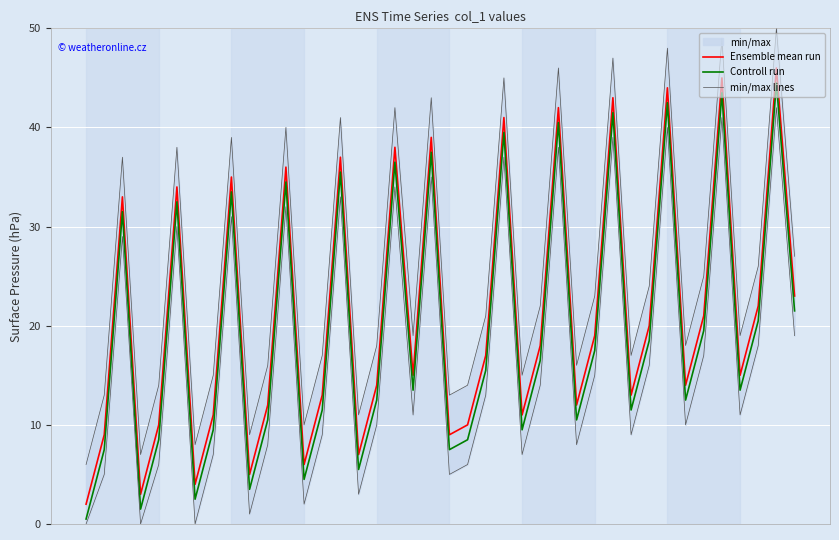

At 13, list the series in order from largest to smallest.

Ensemble mean run, Controll run, min/max lines